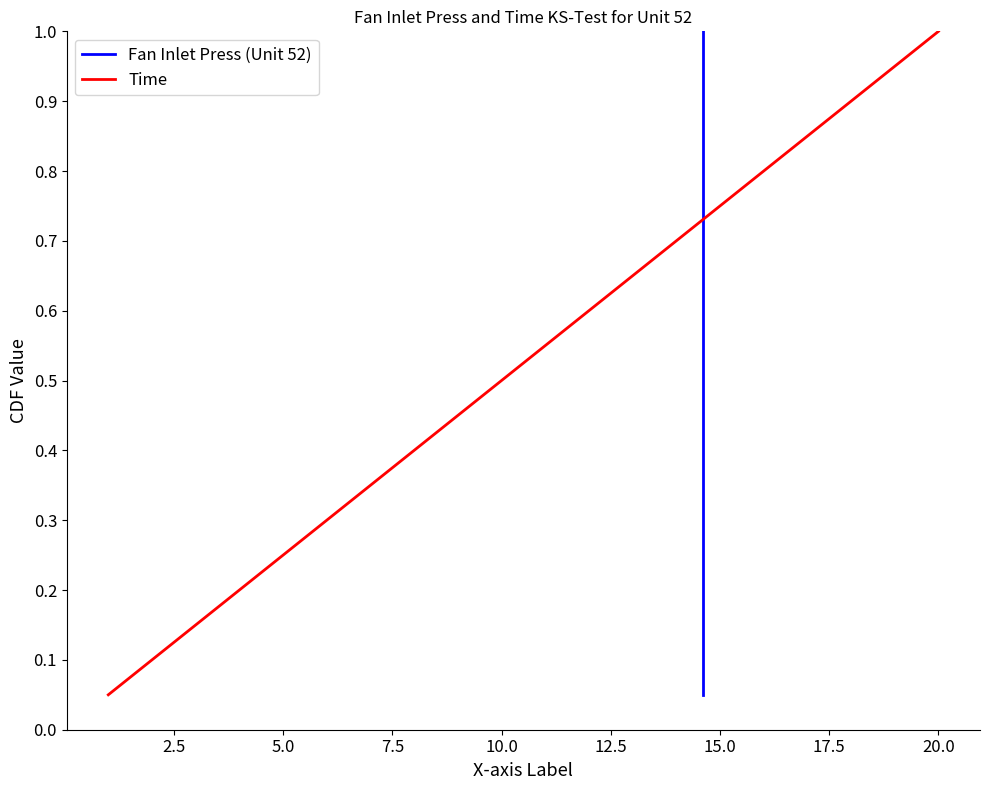

True or false: Fan Inlet Press (Unit 52) and Time cross at least once.

False